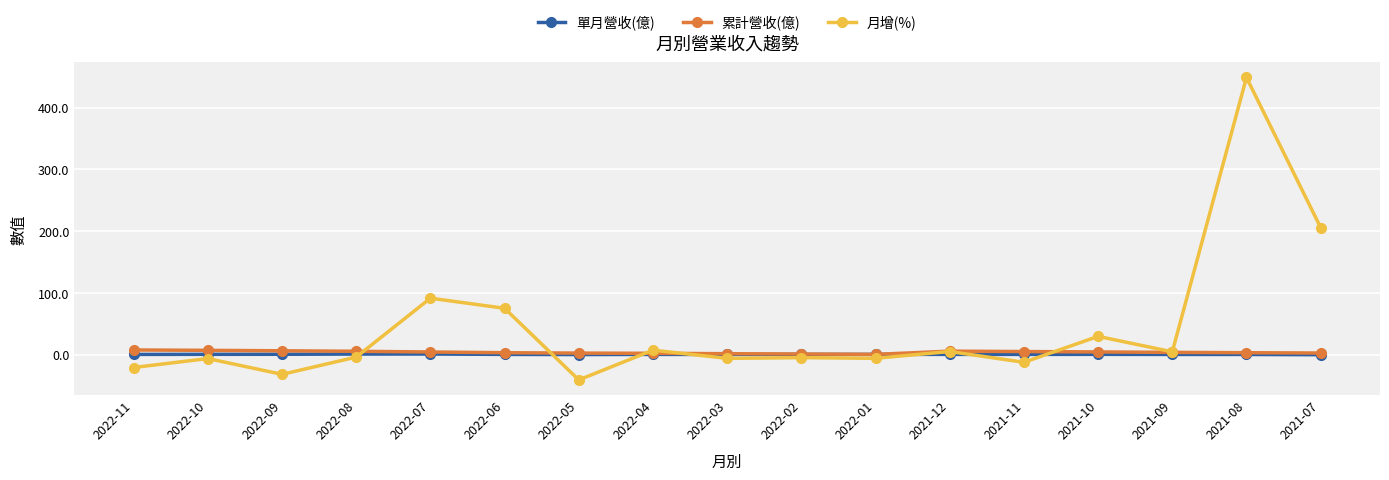

Is the value of 單月營收(億) at 2021-09 greater than the value of 月增(%) at 2022-01?

Yes